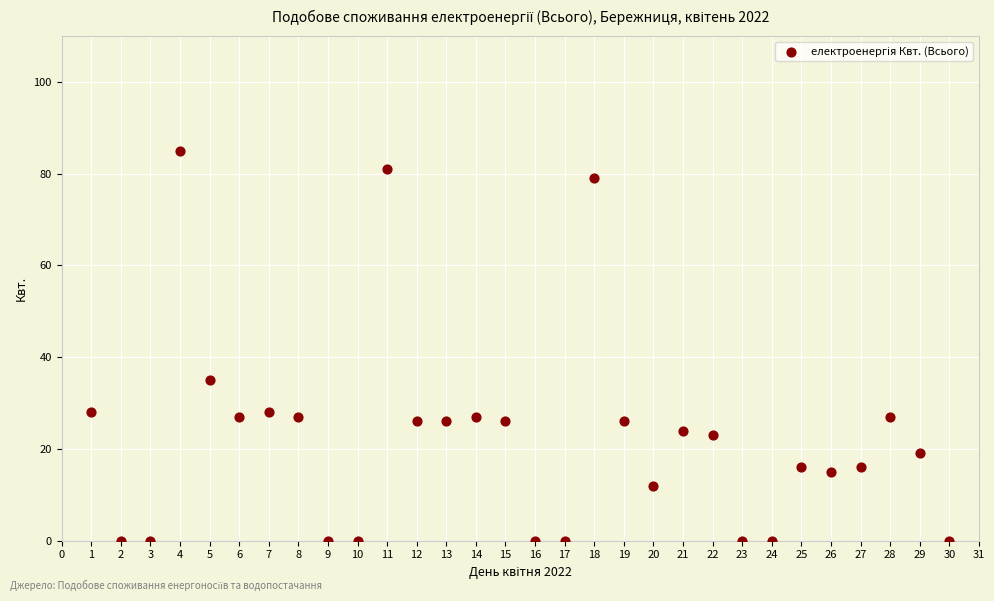

What is the range of X values (max minus min)?

29